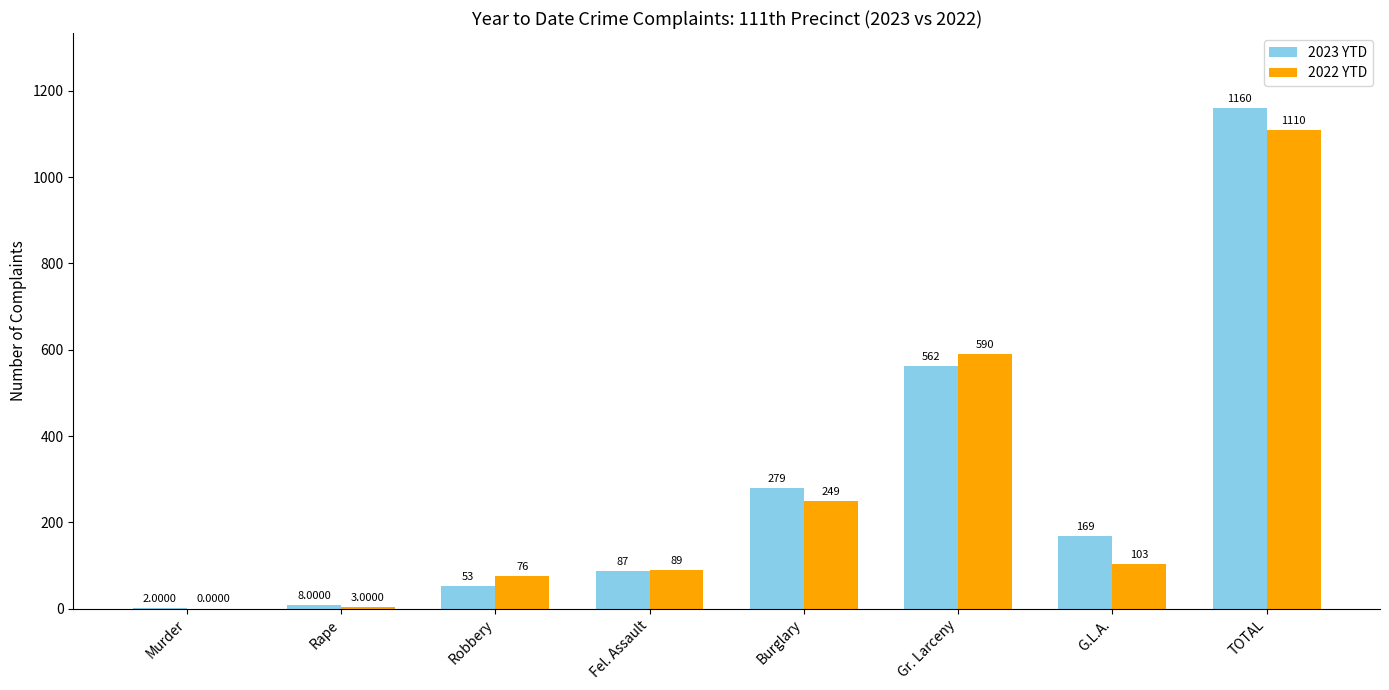

What is the total value across all series at TOTAL?

2270